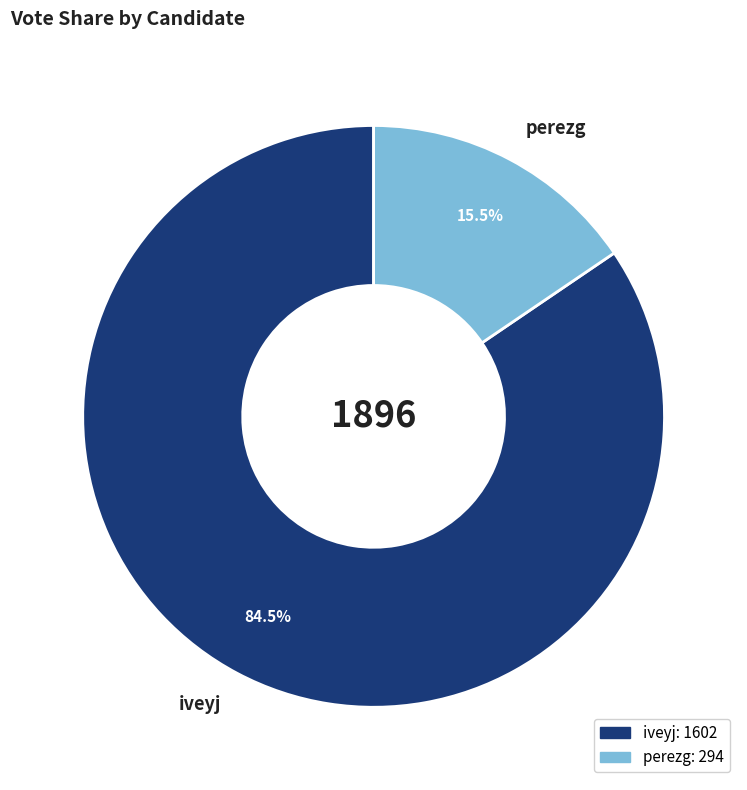

To the nearest percent, what is the difference between the largest and smallest slice percentages?

69%